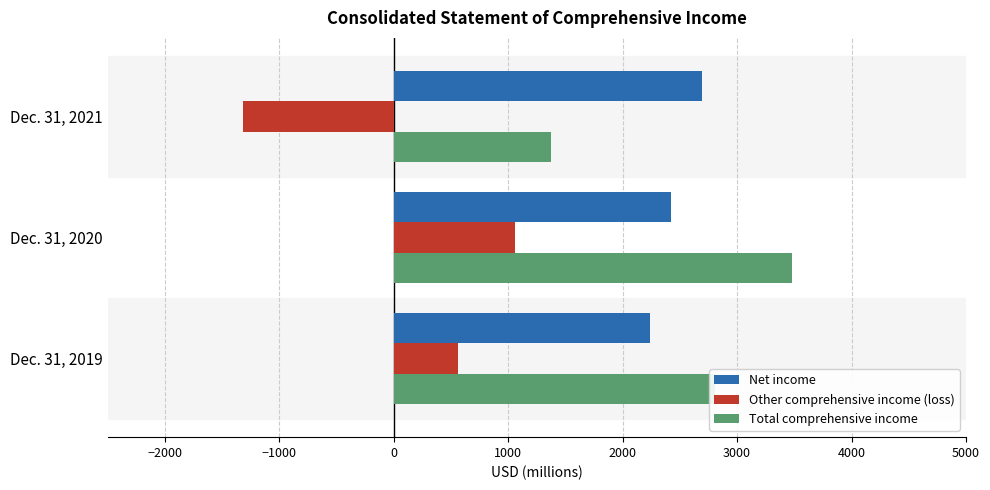

List the series in order of their peak value, lowest first.

Other comprehensive income (loss), Net income, Total comprehensive income